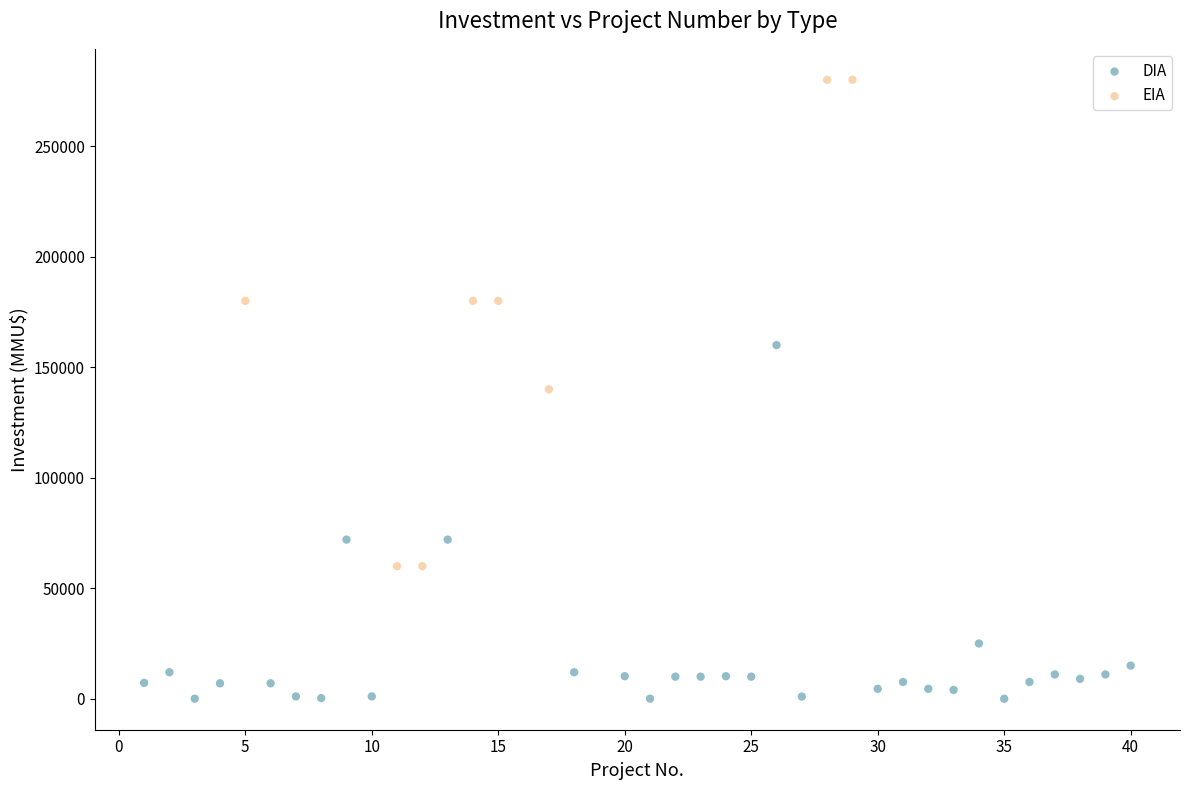

Which series contains the highest Y value?

EIA